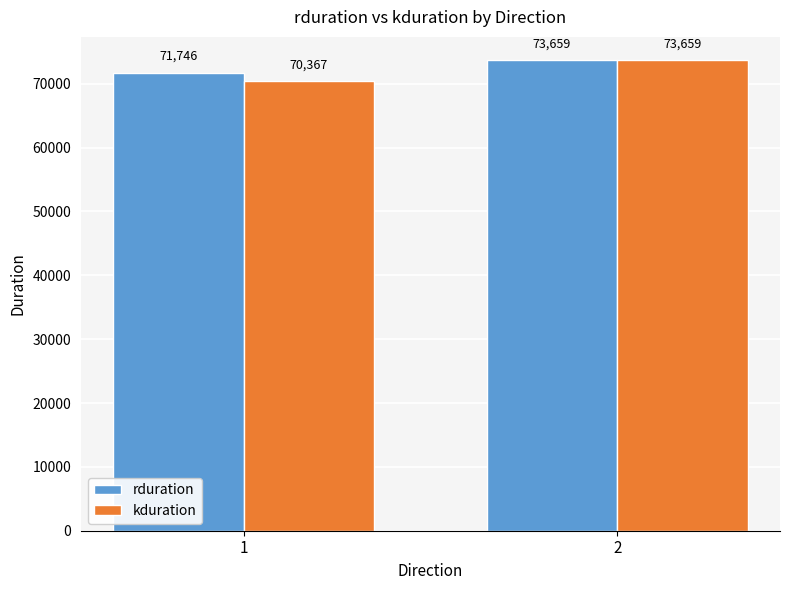

List the labels in order of rduration value, largest first.

2, 1